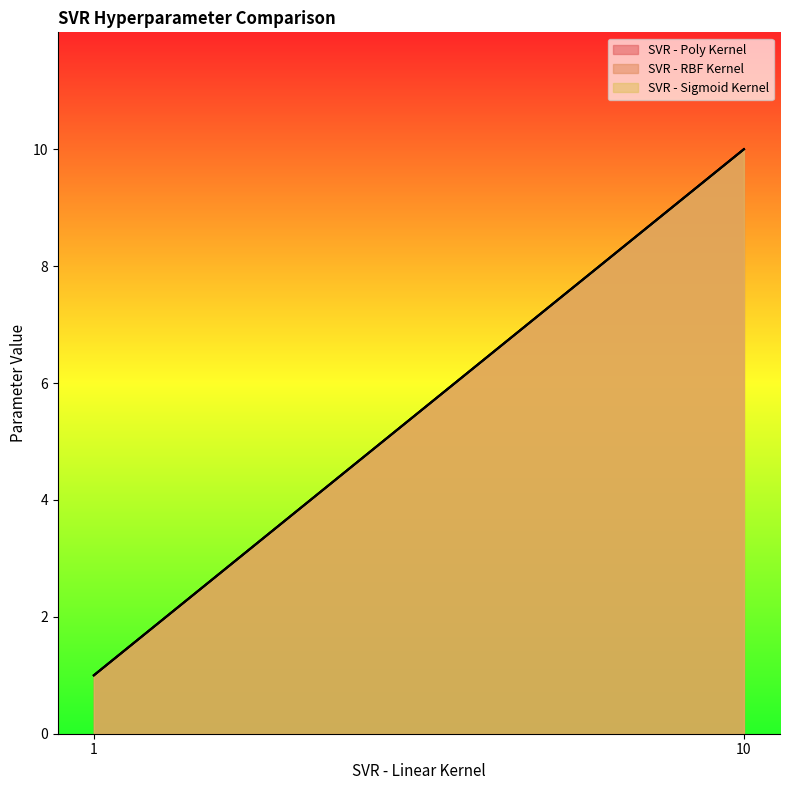

At epsilon, list the series in order from largest to smallest.

SVR - Poly Kernel, SVR - RBF Kernel, SVR - Sigmoid Kernel